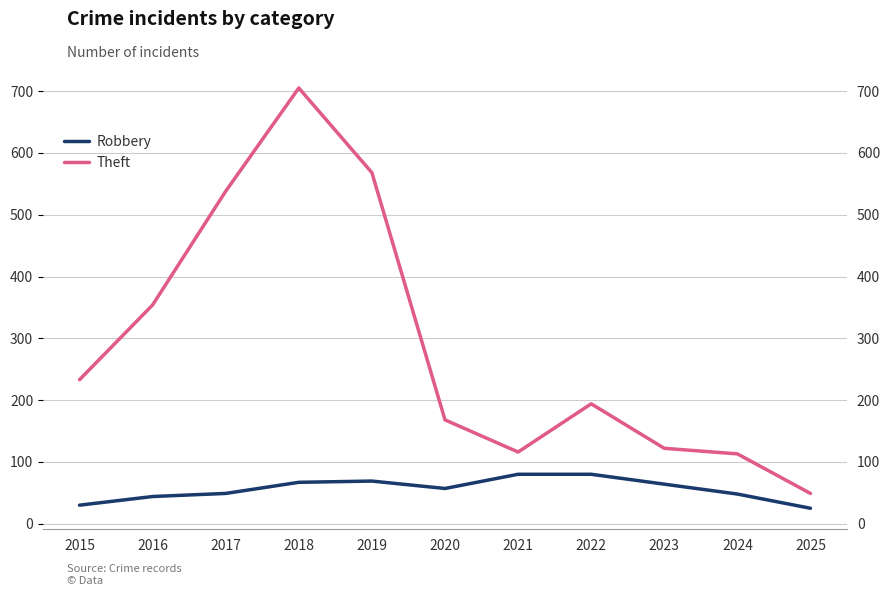

How many lines are shown in the chart?

2